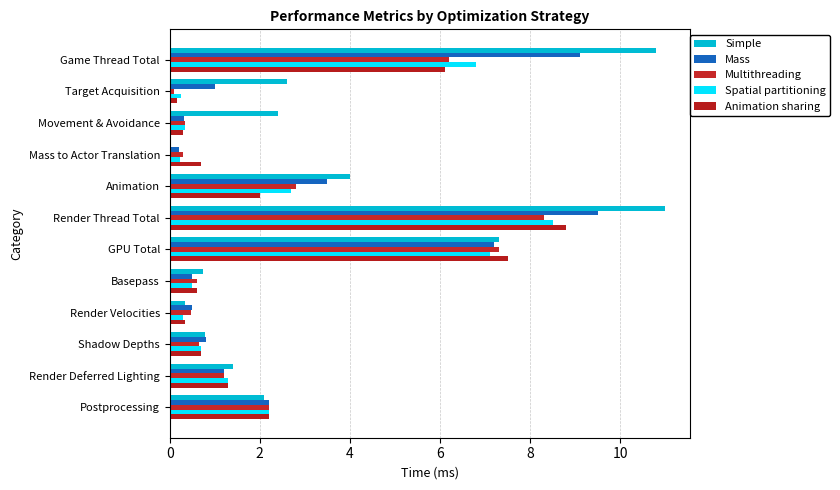

Which series has the widest spread of values?

Simple